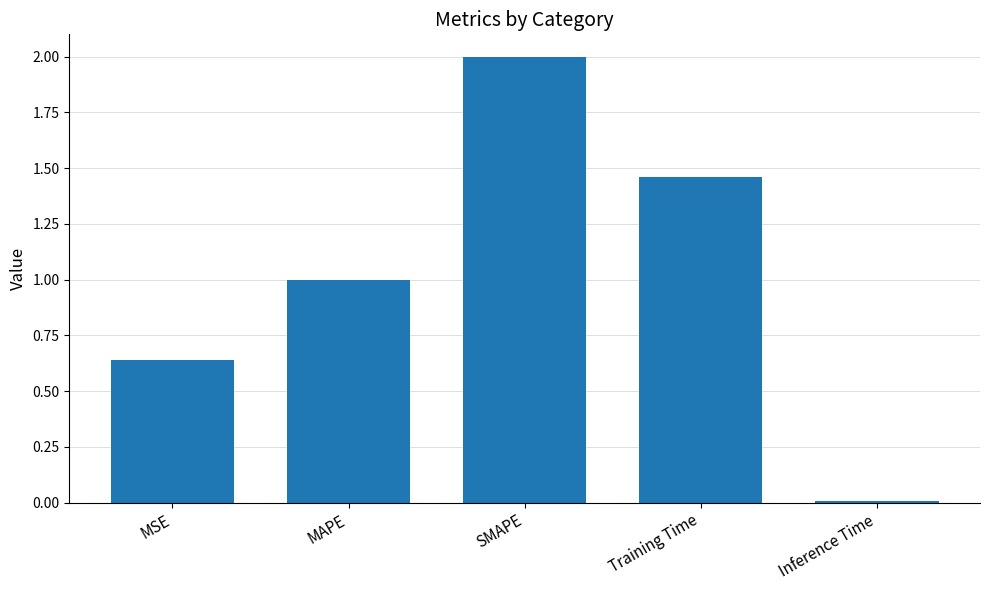

List the labels in order of value, smallest first.

Inference Time, MSE, MAPE, Training Time, SMAPE